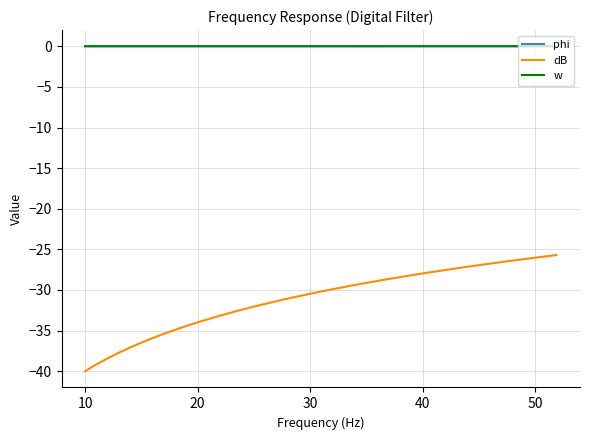

What is the smallest value displayed?

-40.0